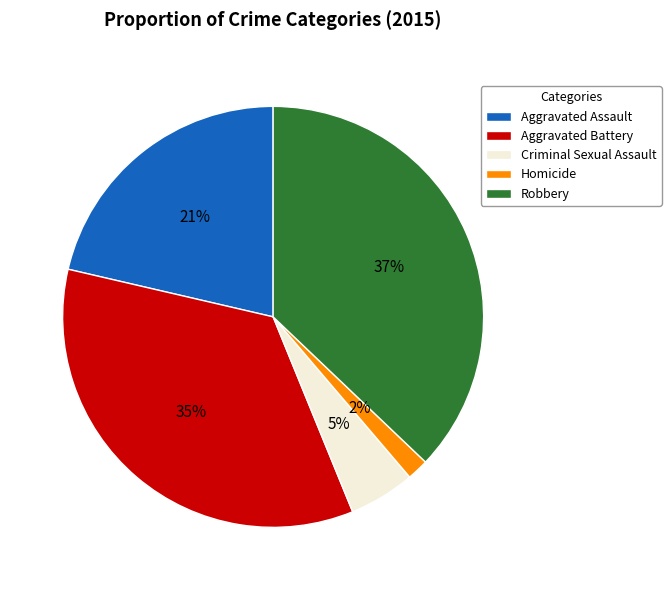

What is the largest slice in the pie chart?

Robbery